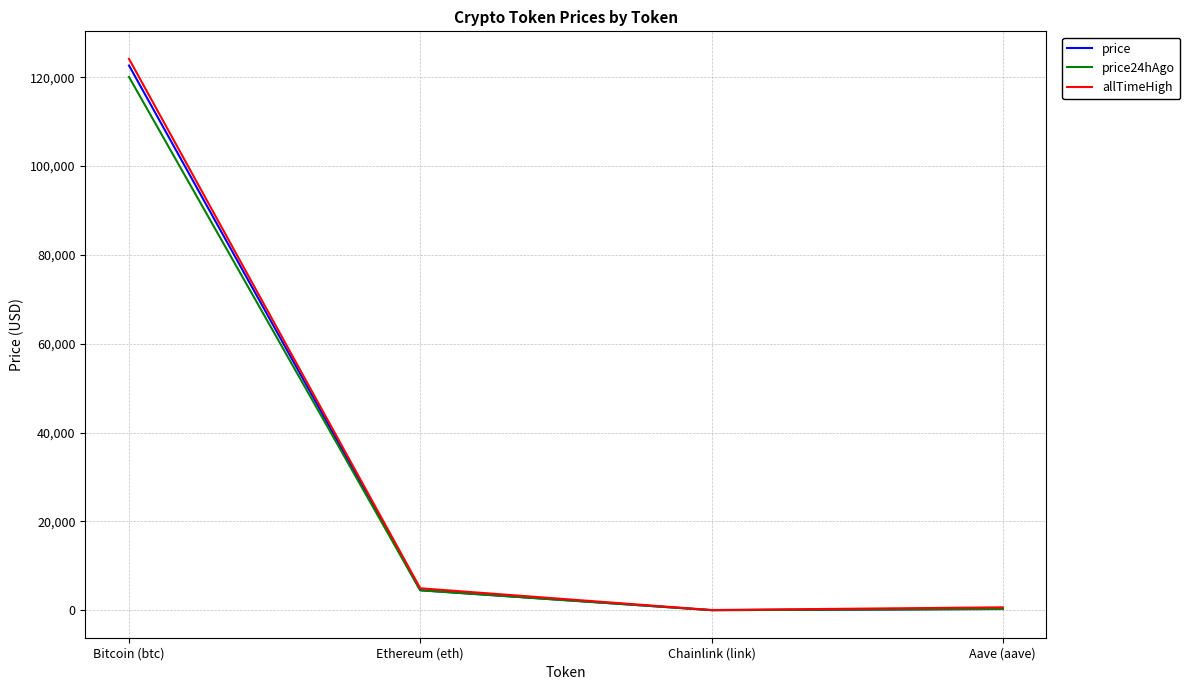

True or false: price24hAgo has more than 2 points higher than both neighbors.

False